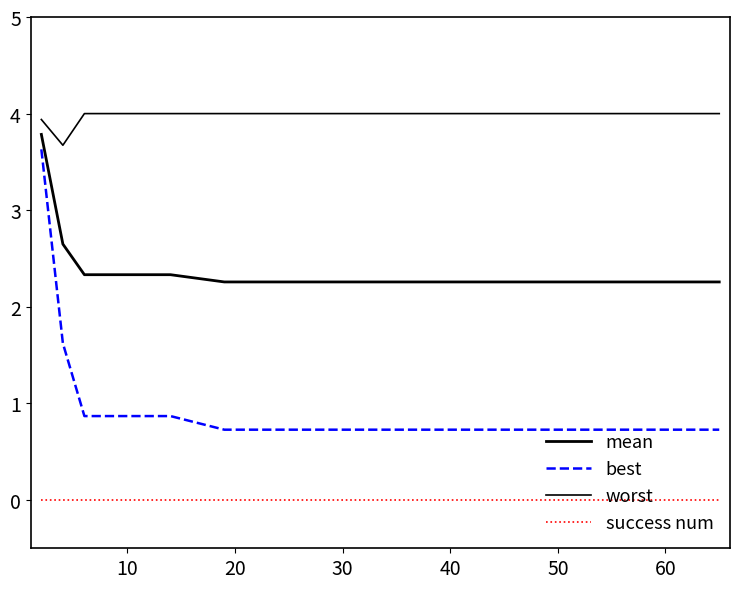

List the series in order of their overall mean, highest first.

worst, mean, best, success num